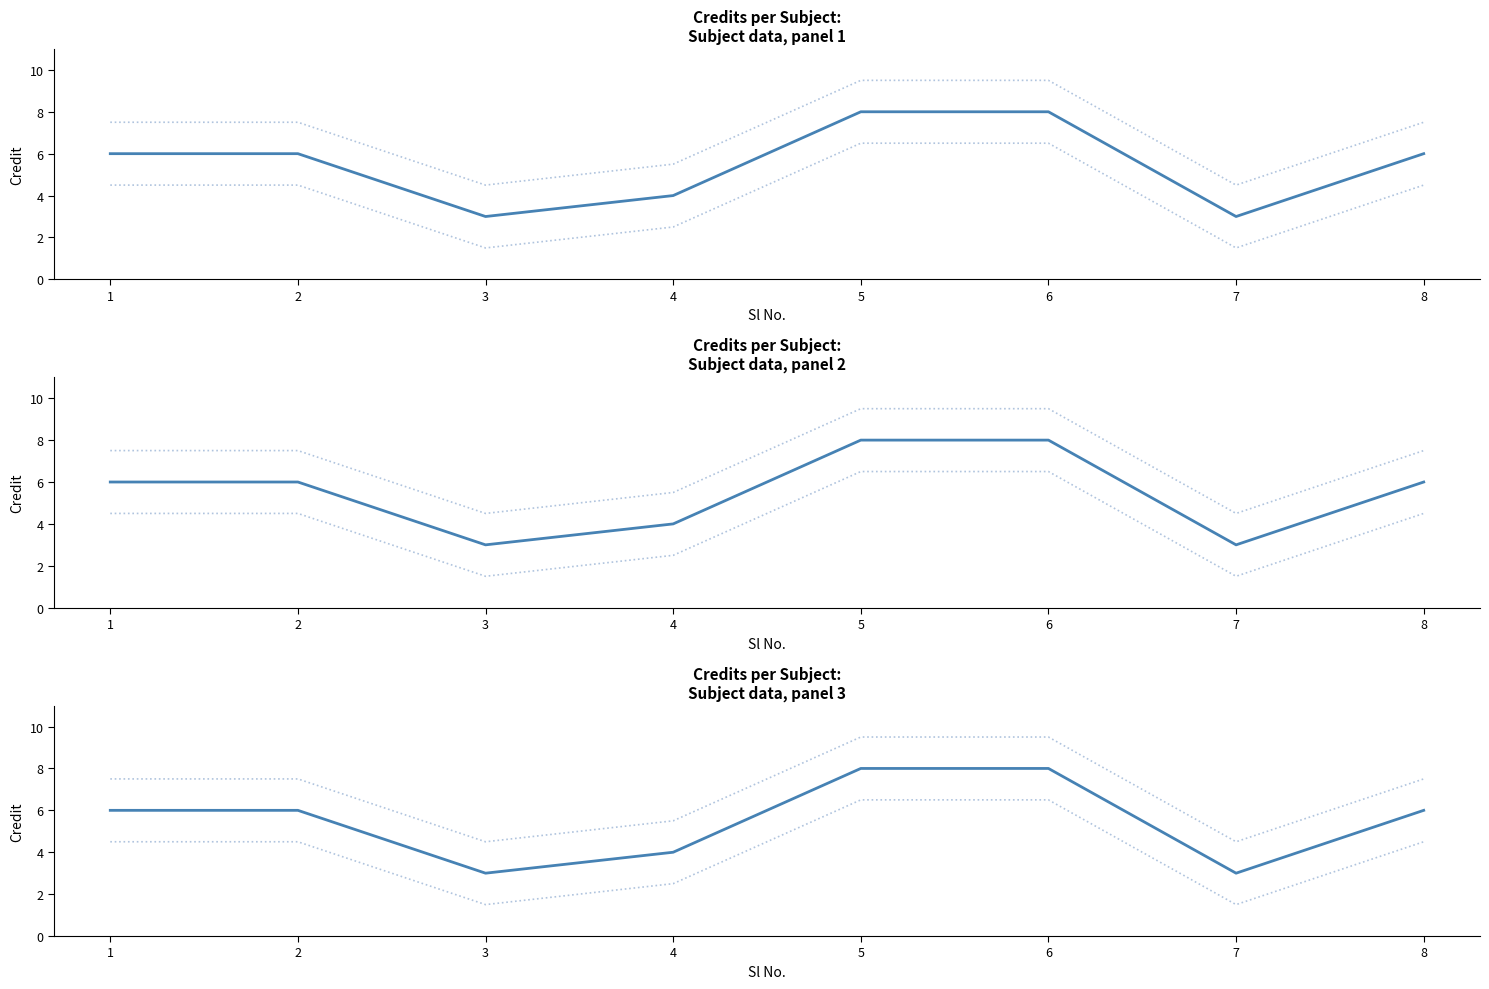

Reading left to right, what are all the values shown in this chart?

Credit: 6.0	6.0	3.0	4.0	8.0	8.0	3.0	6.0
Upper CI: 7.5	7.5	4.5	5.5	9.5	9.5	4.5	7.5
Lower CI: 4.5	4.5	1.5	2.5	6.5	6.5	1.5	4.5